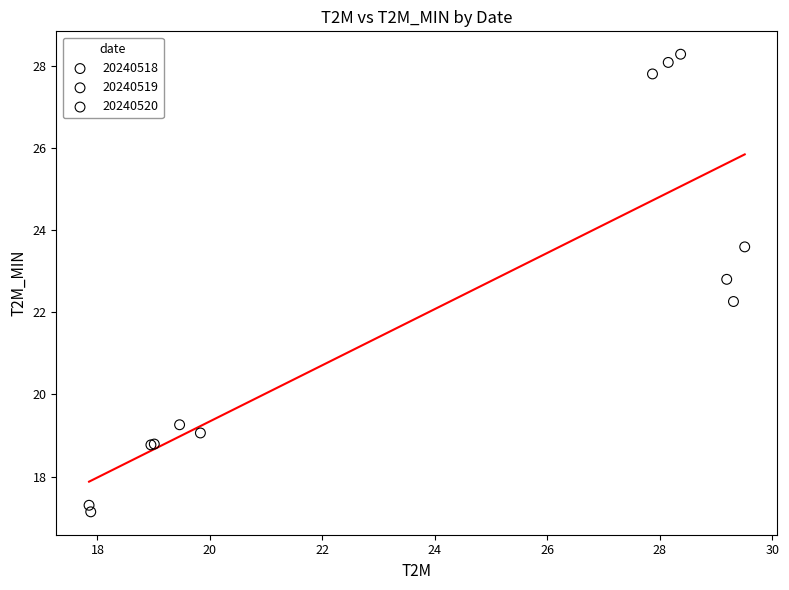

Which series has the largest Y range (max minus min)?

20240518